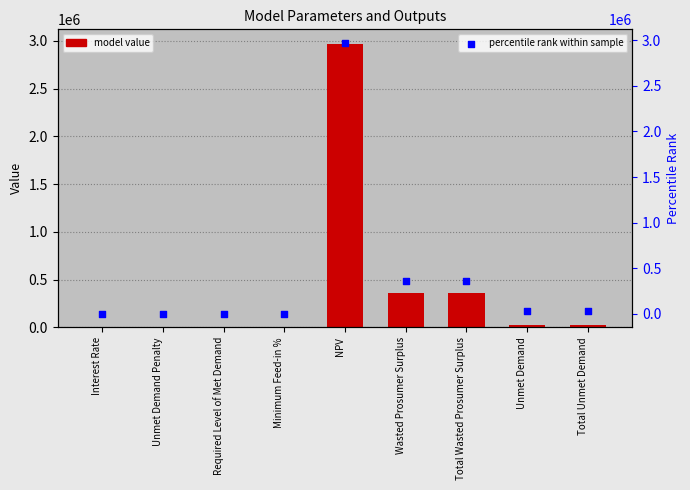

Which series contains the highest Y value?

Value